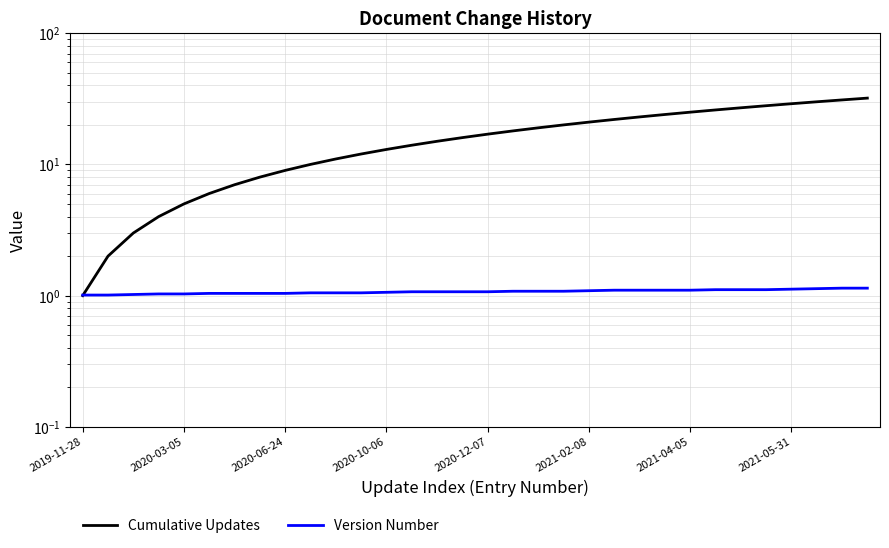

What is the greatest value displayed?

32.0